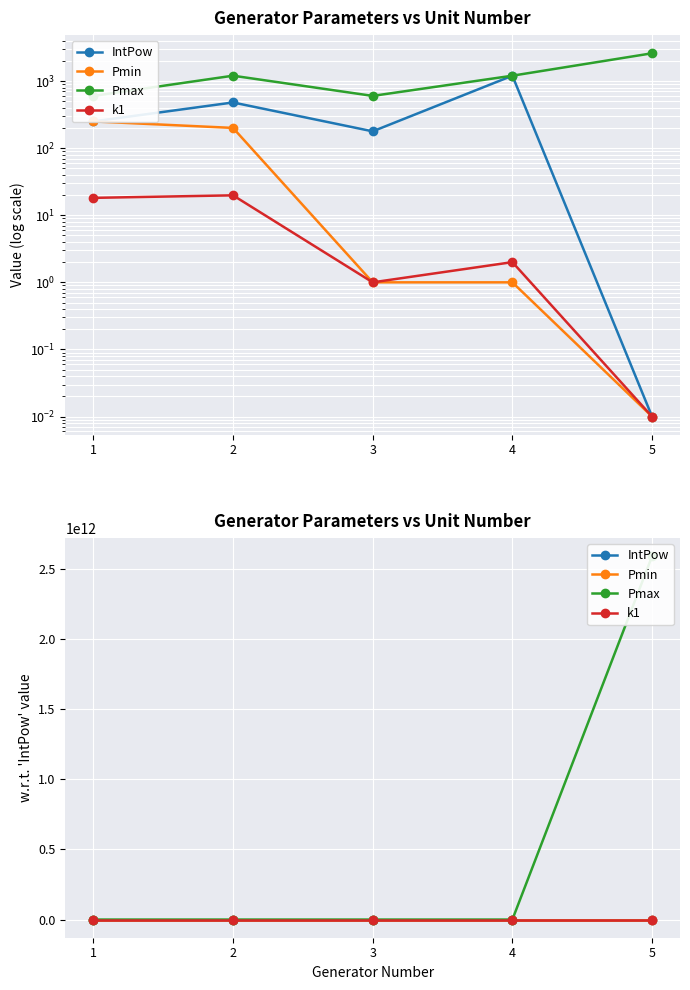

What is the total value across all series at 1?

4.5